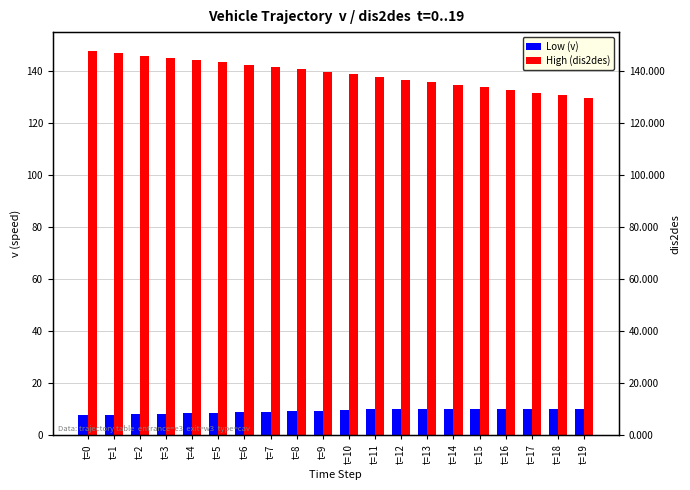

At which category is the sum across all series the highest?

t=0